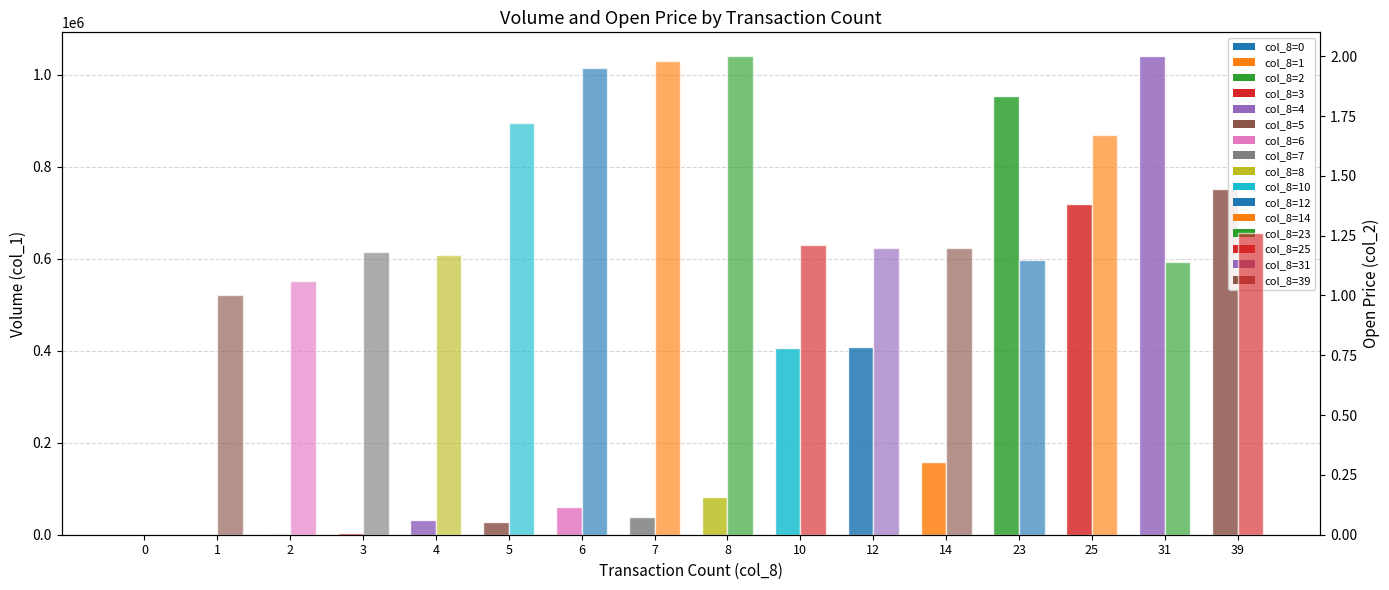

Between 7 and 12, which is larger?

12